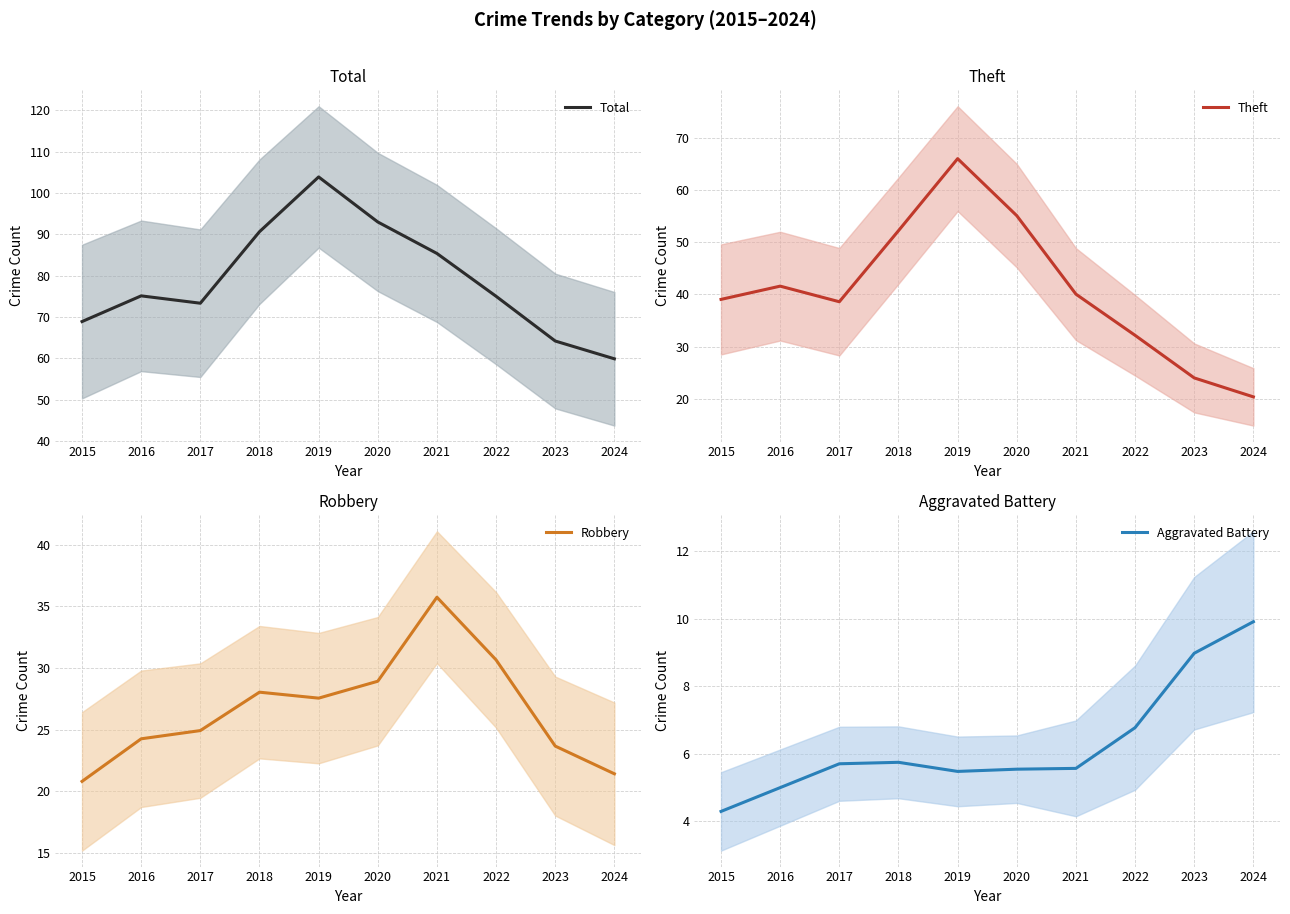

Rank the categories by Aggravated Battery value from highest to lowest.

2024, 2023, 2022, 2018, 2017, 2021, 2020, 2019, 2016, 2015